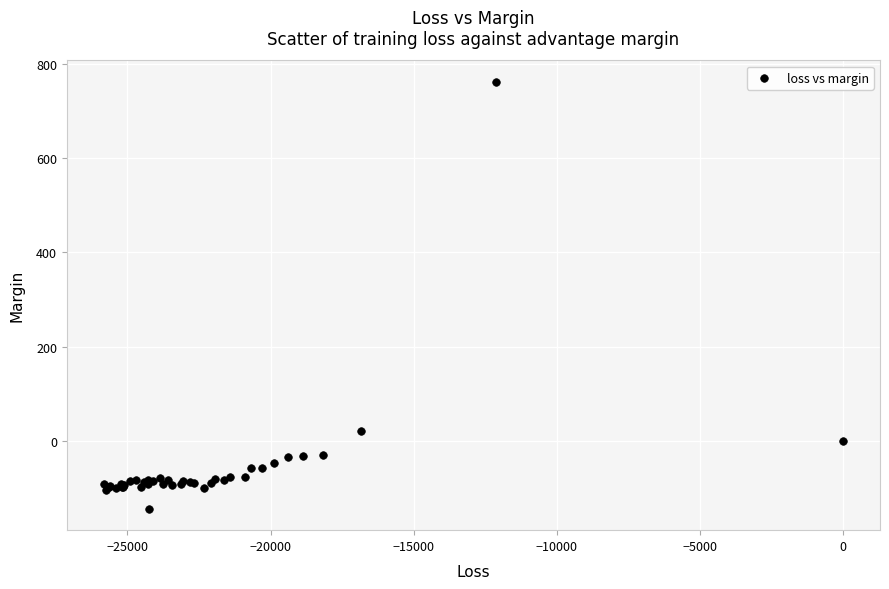

What Y value in the scatter plot is closest to 309?

20.4